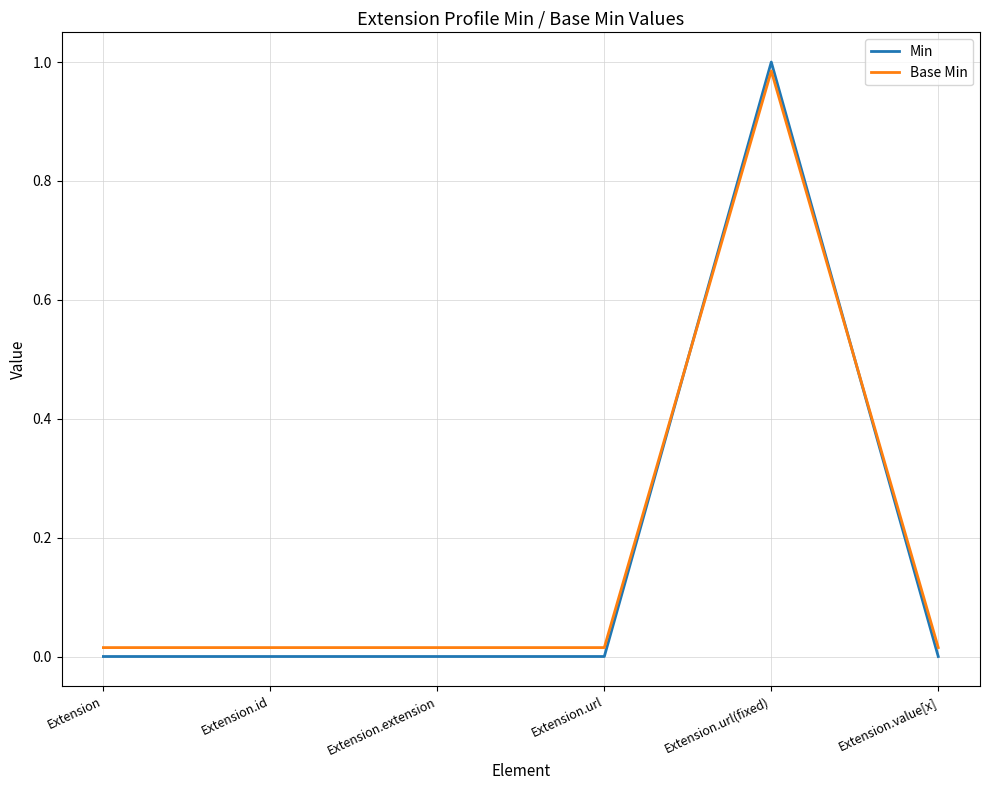

What are all the series names shown in the legend?

Min, Base Min